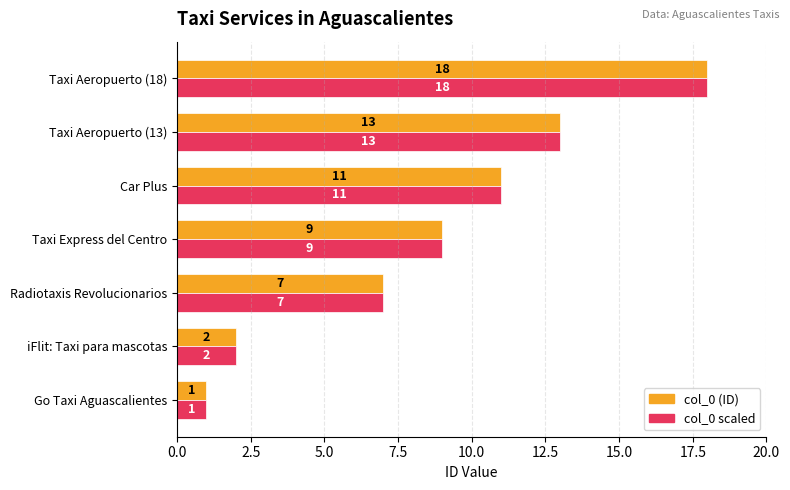

What is the sum of all col_0 (ID) values?

61